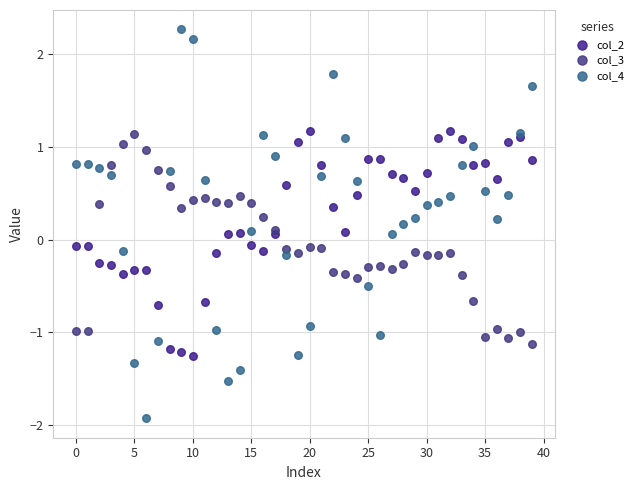

Which series has the largest Y range (max minus min)?

col_4